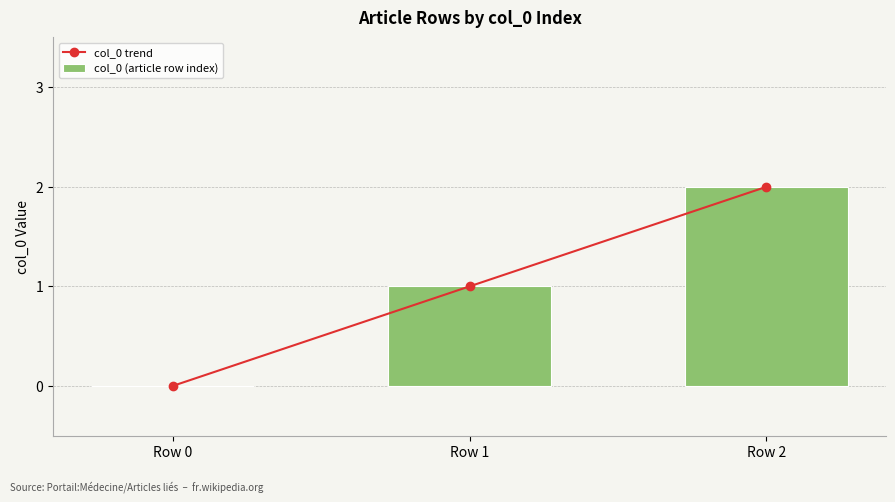

Rank the series at Row 2 from lowest to highest value.

col_0 trend, col_0 (article row index)